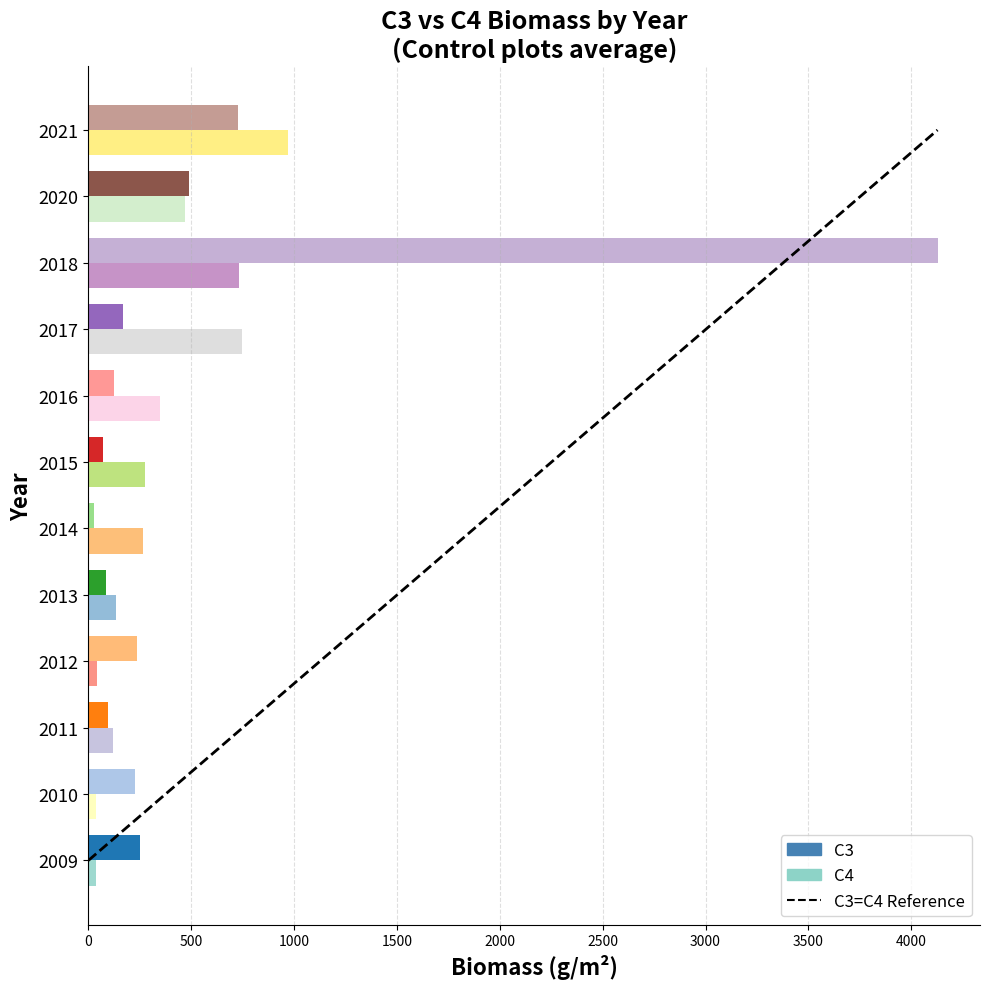

Which category has the highest value across all series?

2018